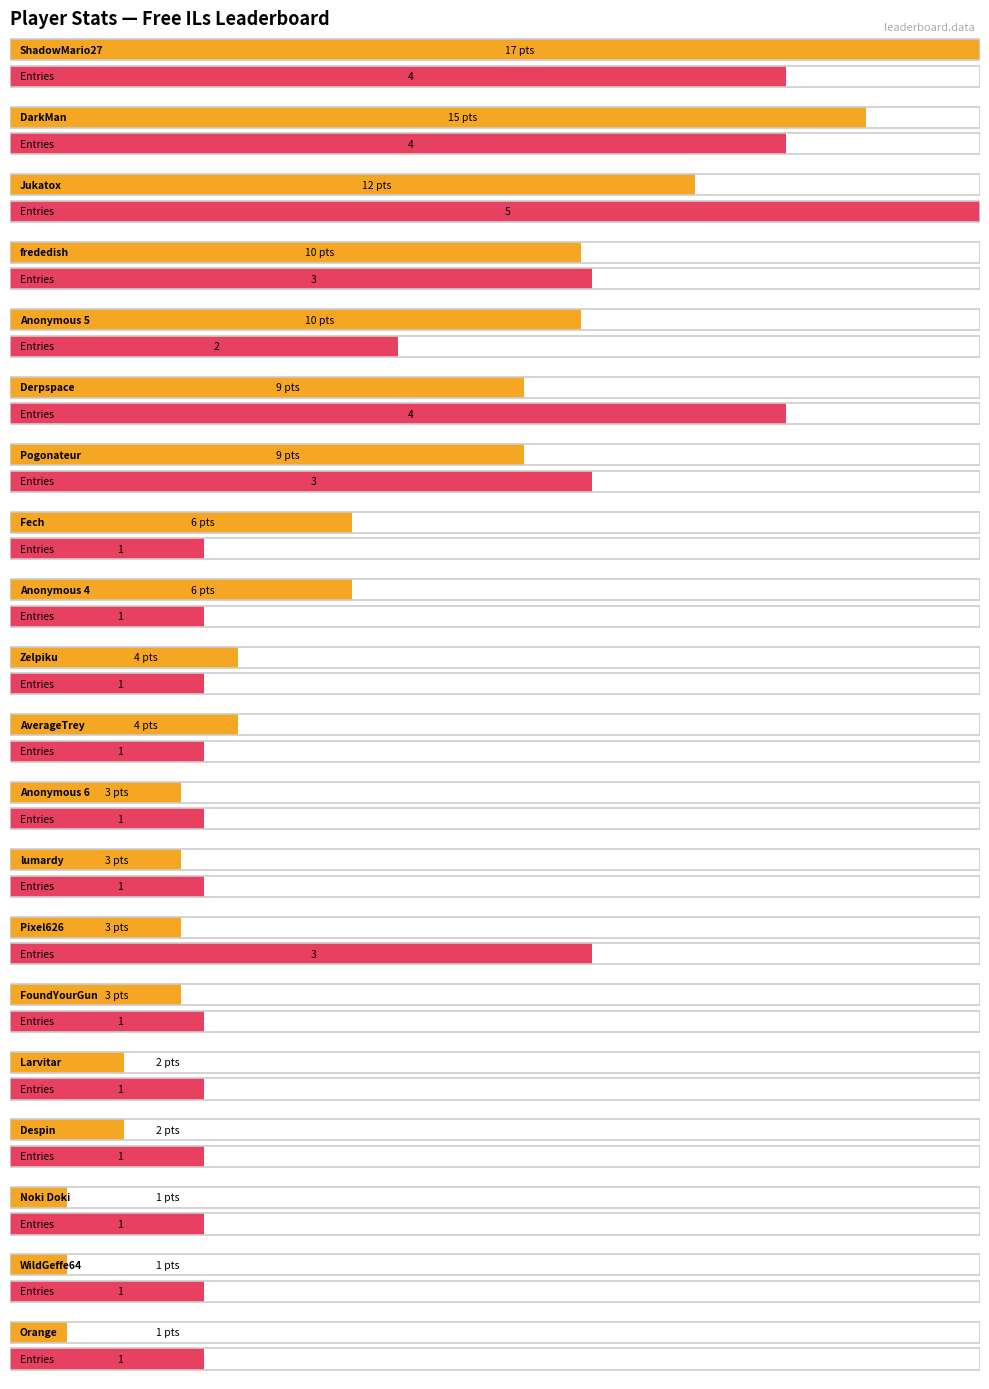

List the labels in order of Points value, largest first.

ShadowMario27, DarkMan, Jukatox, frededish, Anonymous 5, Derpspace, Pogonateur, Fech, Anonymous 4, Zelpiku, AverageTrey, Anonymous 6, lumardy, Pixel626, FoundYourGun, Larvitar, Despin, Noki Doki, WildGeffe64, Orange